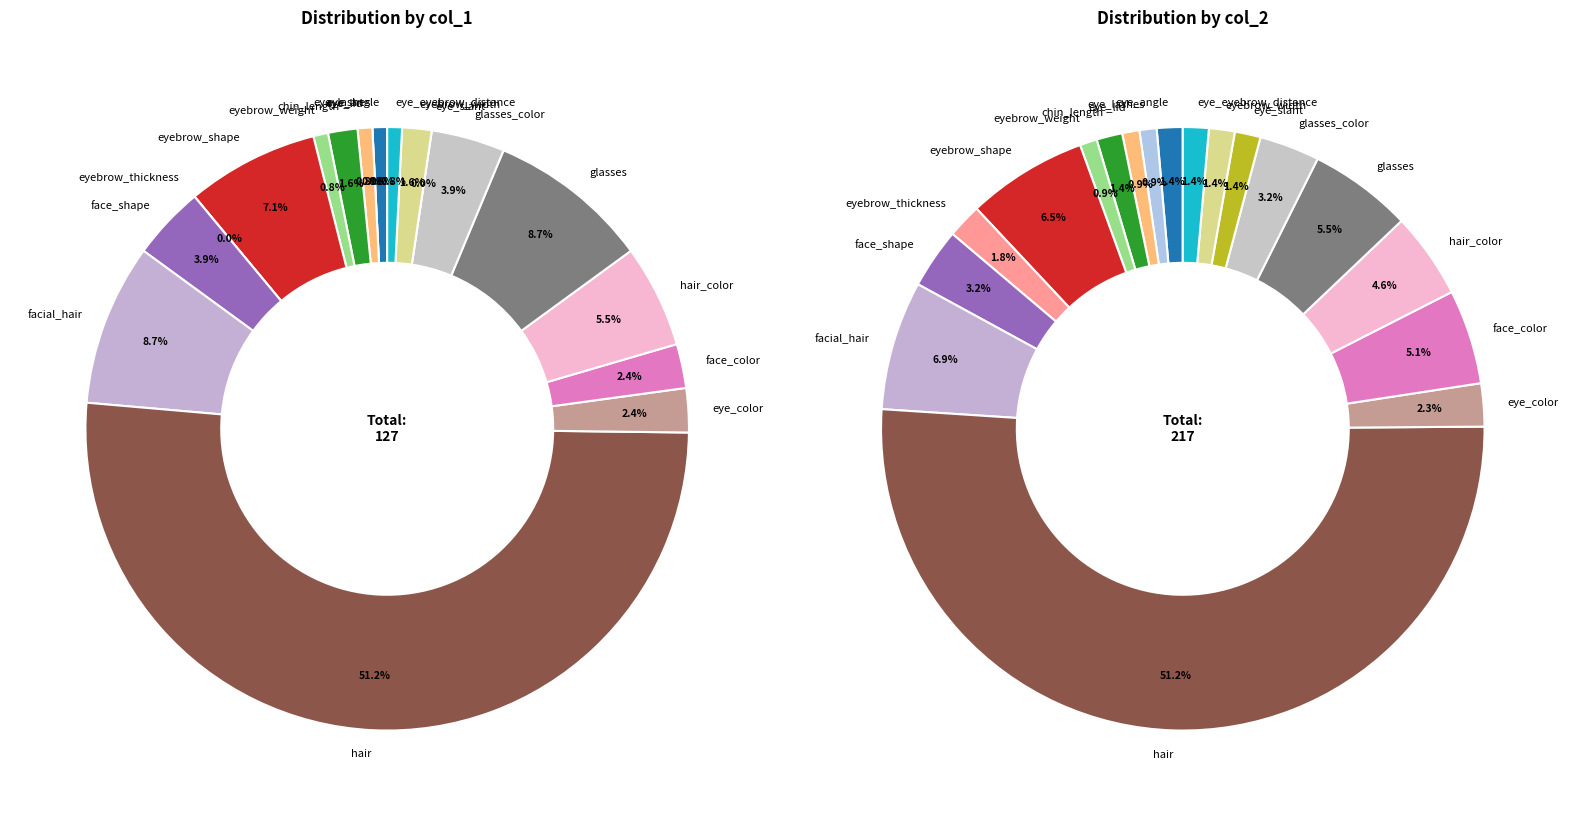

Is hair the majority of the pie?

Yes